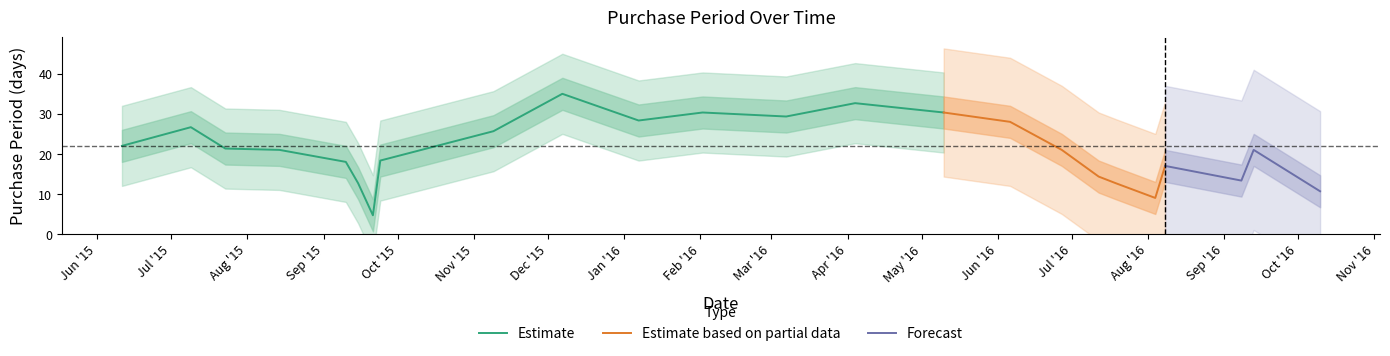

True or false: there are more than 2 points higher than both neighbors.

True